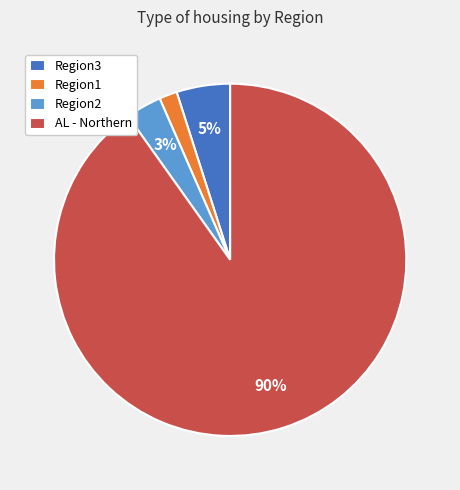

Rank the categories by value from lowest to highest.

Region1, Region2, Region3, AL - Northern